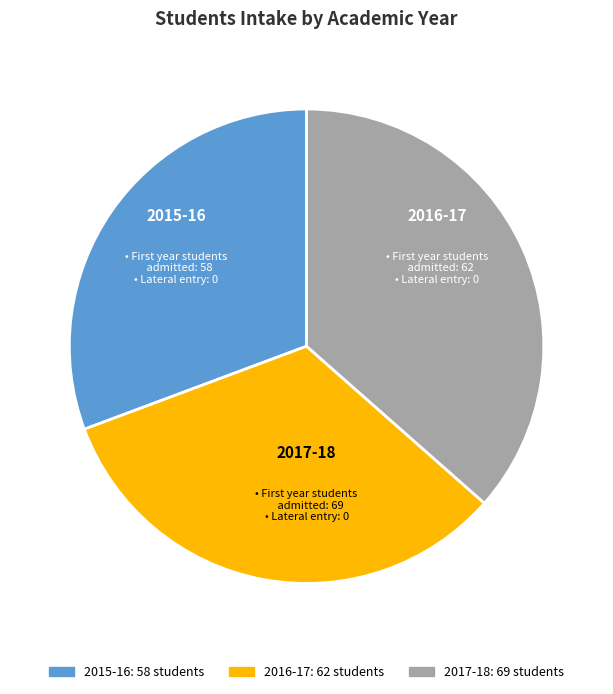

Combined, do 2017-18 and 2015-16 account for over 50%?

Yes